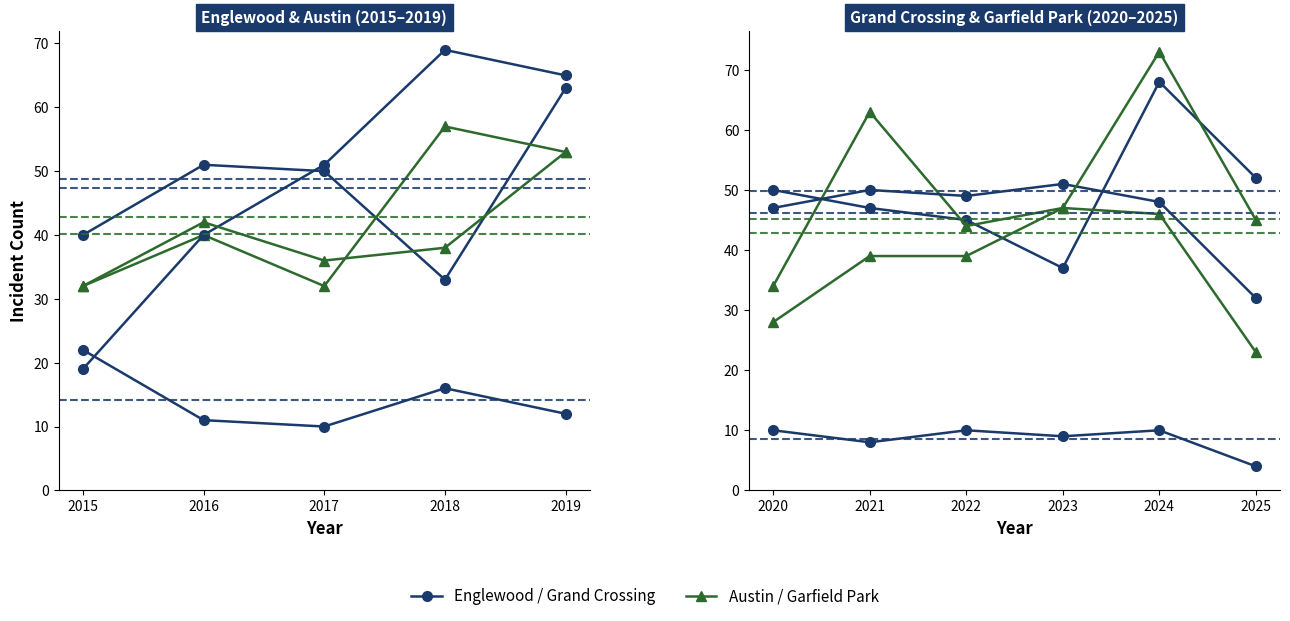

How many series are shown in this chart?

5